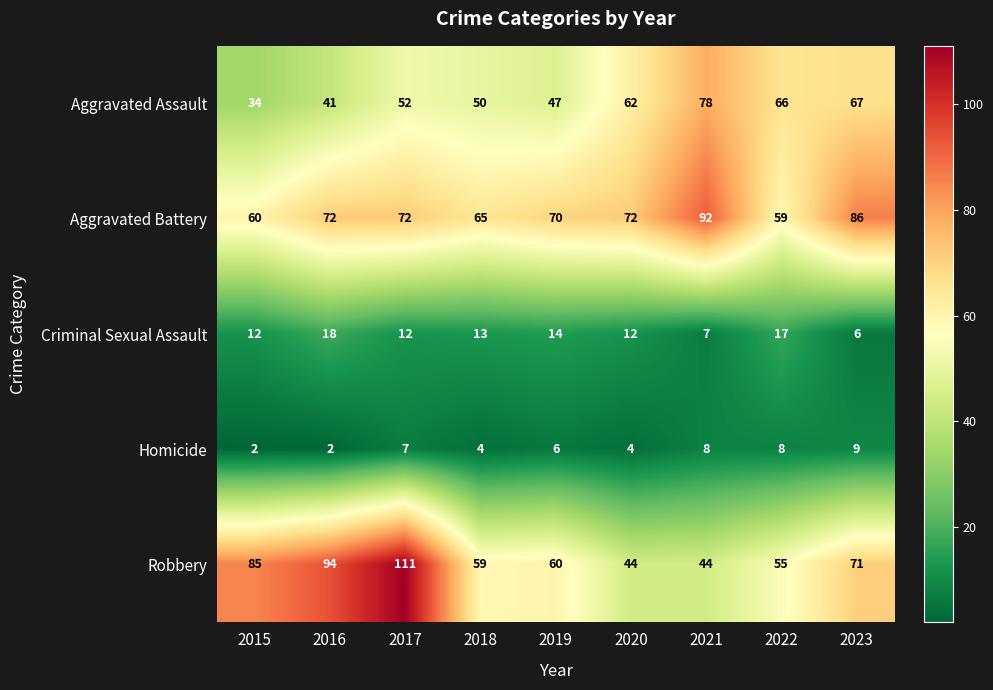

Which category has the highest value across all series?

2017